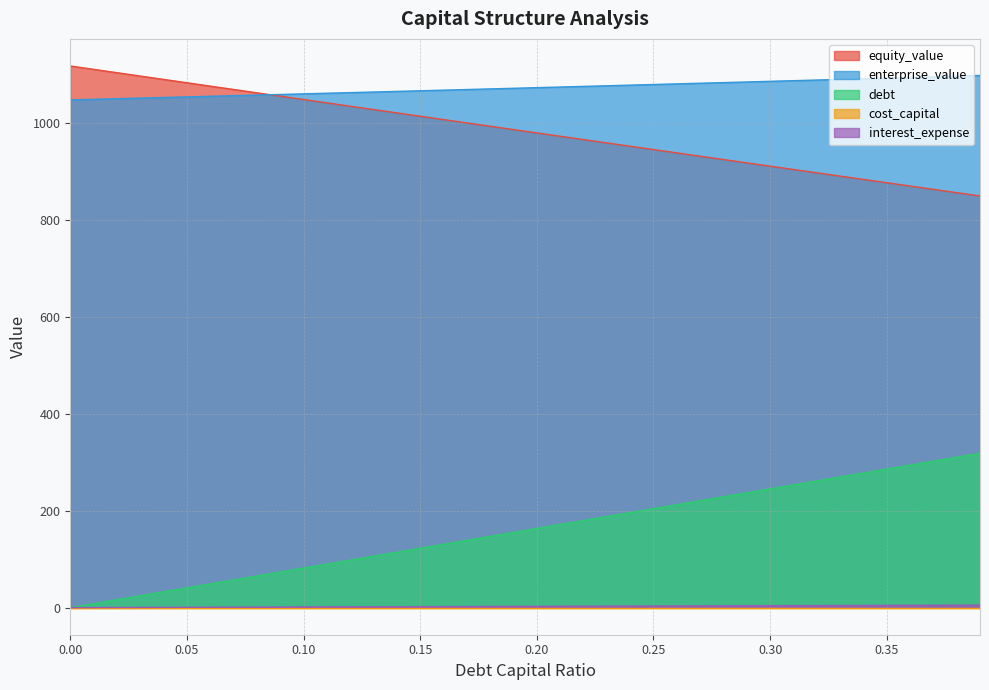

What is the maximum value for debt_capital?

318.6